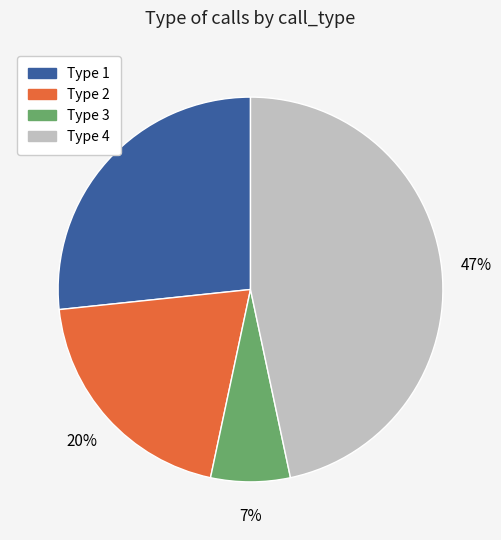

Between Type 1 and Type 4, which is larger?

Type 4